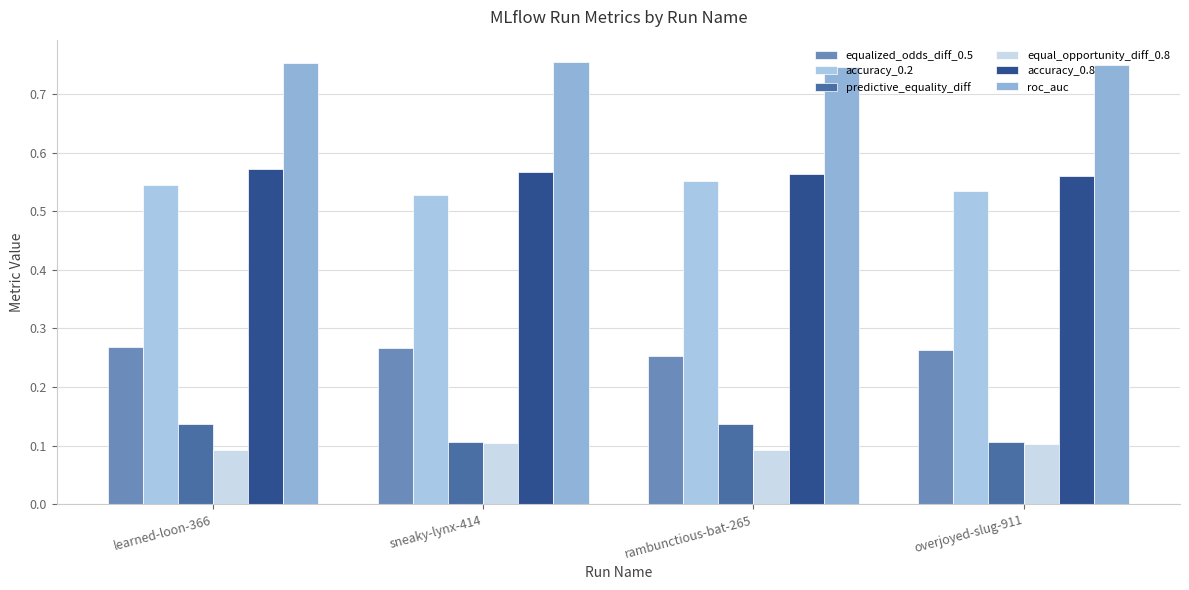

Read the predictive_equality_diff value at learned-loon-366.

0.1